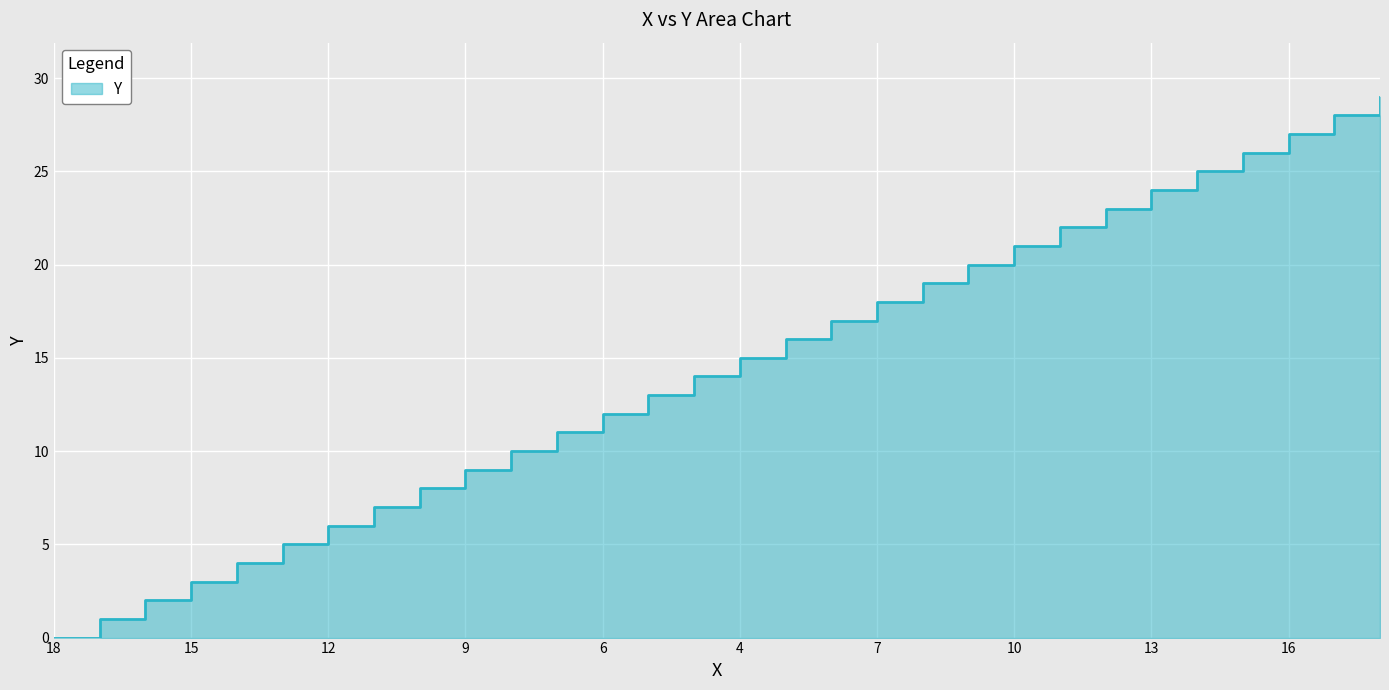

Reading right to left, list all the values displayed in this chart.

29	28	27	26	25	24	23	22	21	20	19	18	17	16	15	14	13	12	11	10	9	8	7	6	5	4	3	2	1	0